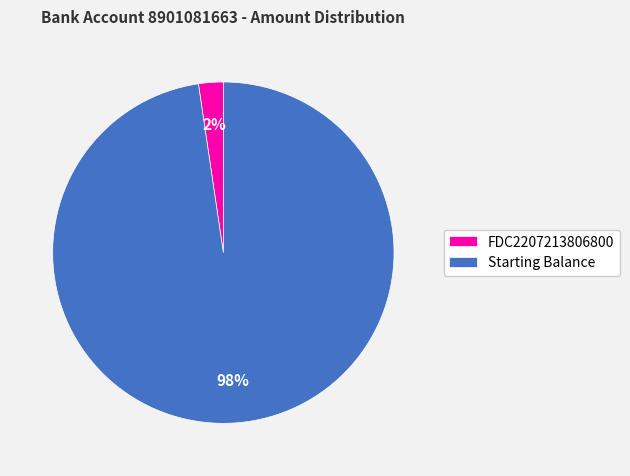

Rank the categories by value from highest to lowest.

Starting Balance, FDC2207213806800